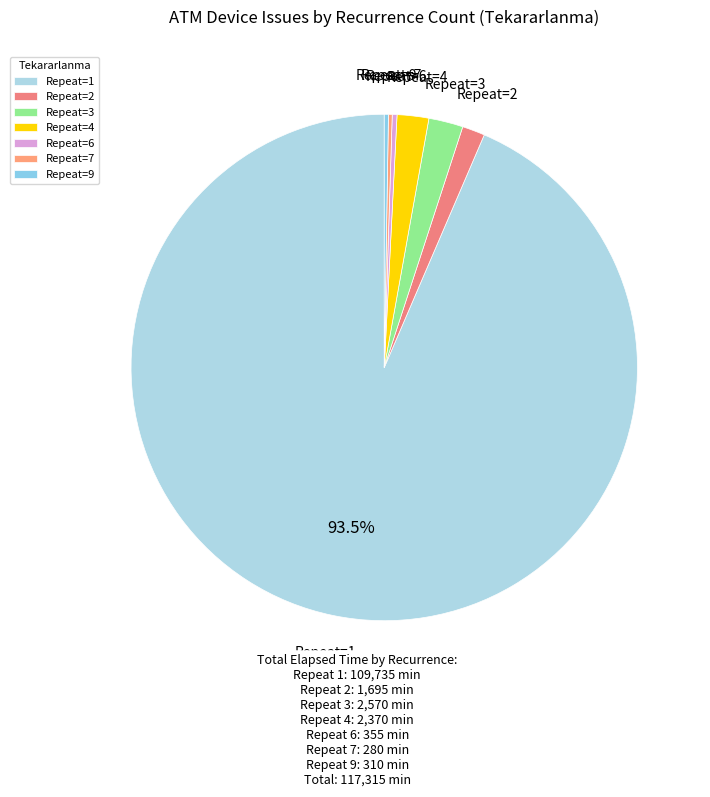

What is the largest slice in the pie chart?

Repeat=1